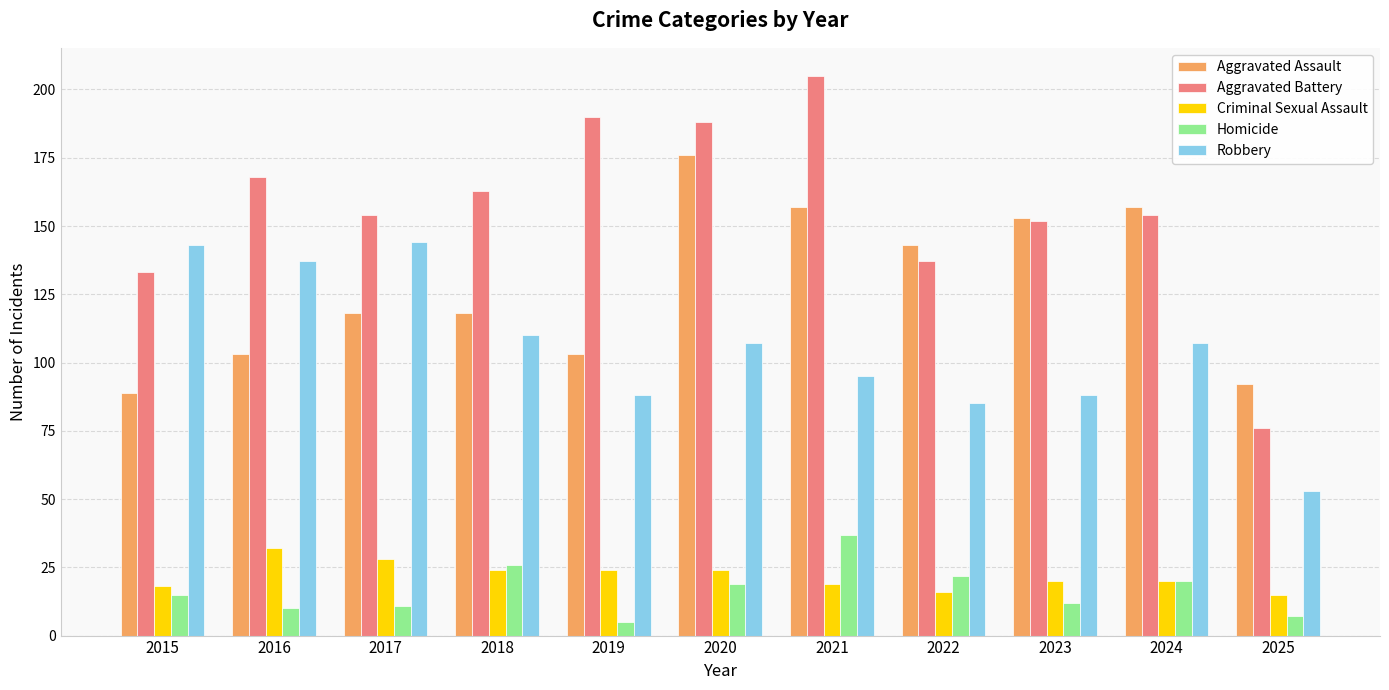

What is the spread (max minus min) of values at 2024?

137